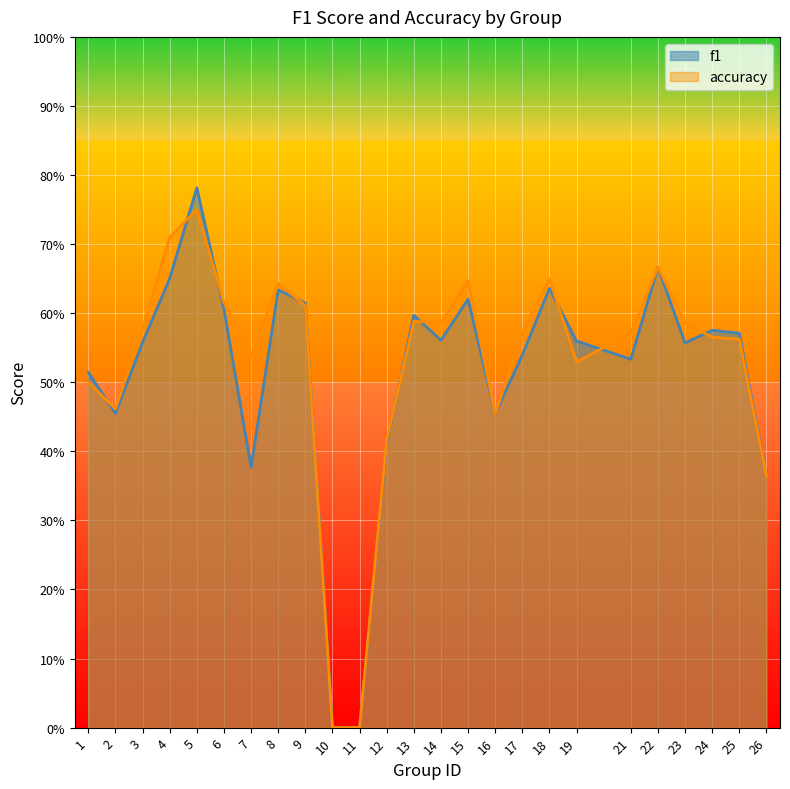

At 13, list the series in order from smallest to largest.

accuracy, f1